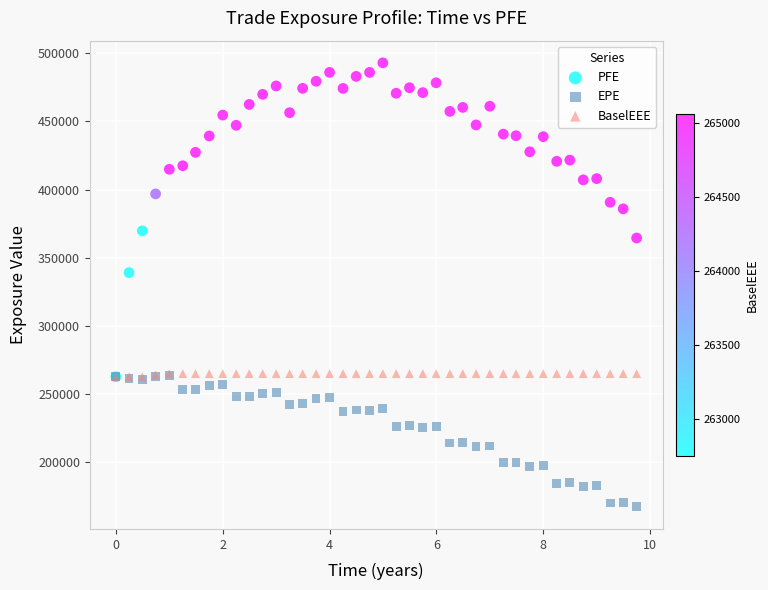

Which series reaches the minimum Y coordinate?

EPE